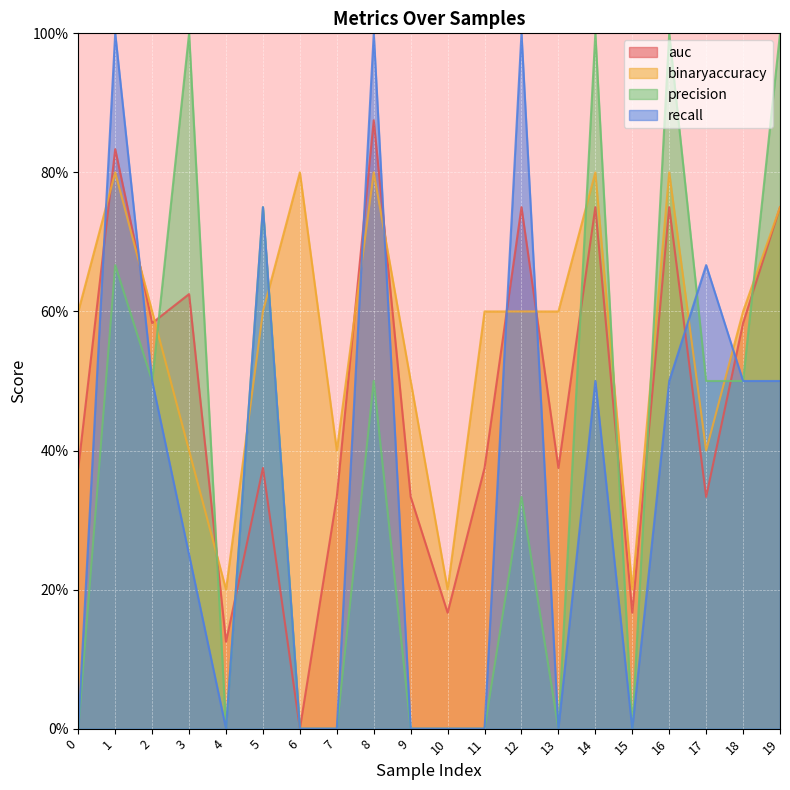

Is it true that recall equals -0.6 at 7?

False